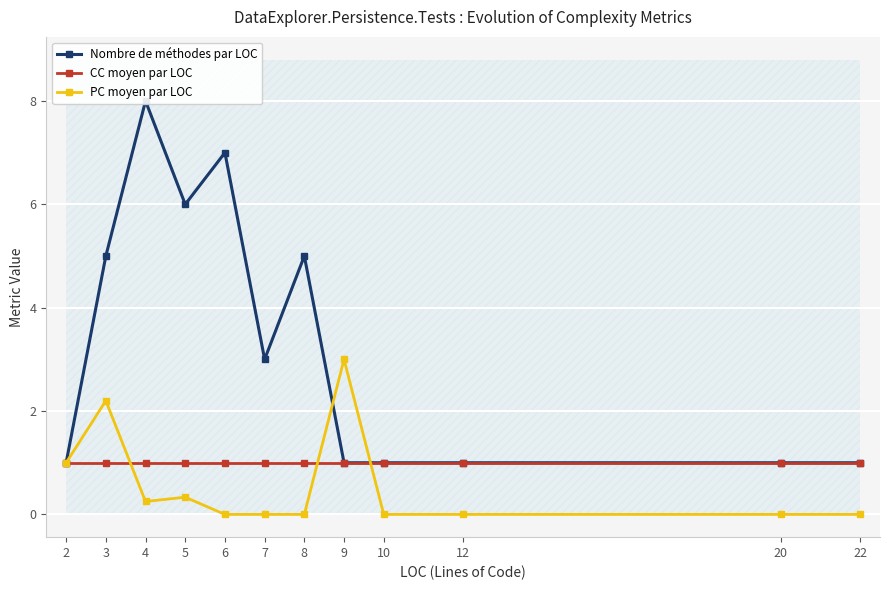

Is it true that PC moyen par LOC equals 0.5 at 2?

False